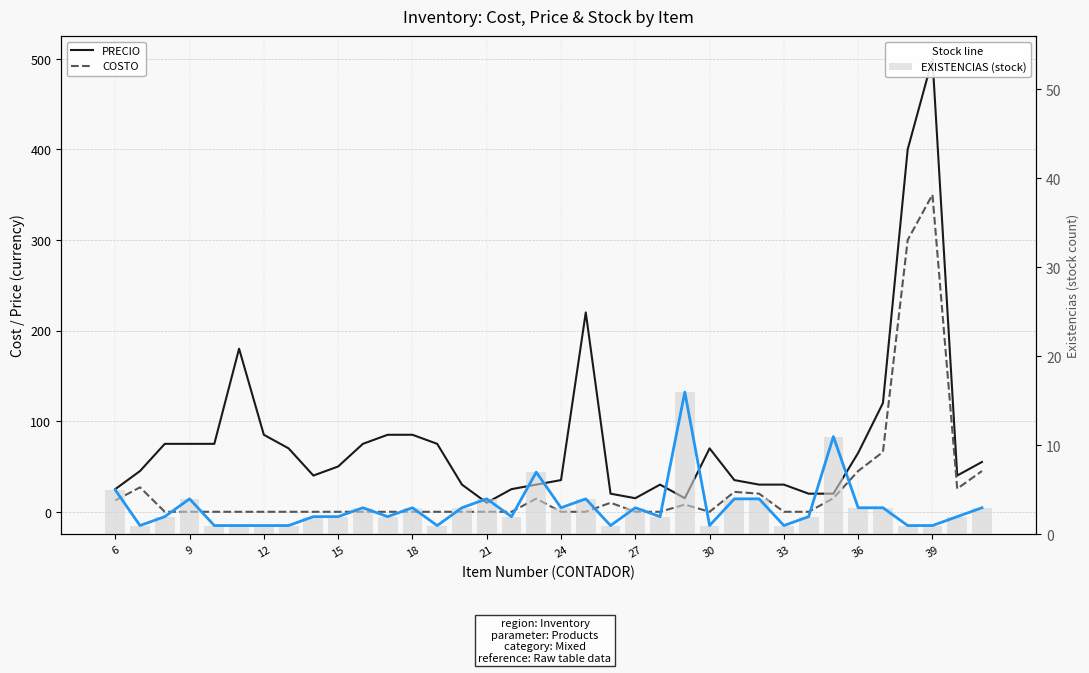

Reading left to right, list all the values displayed in this chart.

PRECIO: 25.0	45.0	75.0	75.0	75.0	180.0	85.0	70.0	40.0	50.0	75.0	85.0	85.0	75.0	30.0	10.0	25.0	30.0	35.0	220.0	20.0	15.0	30.0	15.0	70.0	35.0	30.0	30.0	20.0	20.0	65.0	120.0	400.0	500.0	40.0	55.0
COSTO: 12.5	27.0	0.0	0.0	0.0	0.0	0.0	0.0	0.0	0.0	0.0	0.0	0.0	0.0	0.0	0.0	0.0	14.5	0.0	0.0	10.0	0.0	0.0	8.0	0.0	22.0	20.0	0.0	0.0	15.0	45.0	66.0	300.0	350.0	25.5	45.0
EXISTENCIAS: 5.0	1.0	2.0	4.0	1.0	1.0	1.0	1.0	2.0	2.0	3.0	2.0	3.0	1.0	3.0	4.0	2.0	7.0	3.0	4.0	1.0	3.0	2.0	16.0	1.0	4.0	4.0	1.0	2.0	11.0	3.0	3.0	1.0	1.0	2.0	3.0
EXISTENCIAS (stock): 5.0	1.0	2.0	4.0	1.0	1.0	1.0	1.0	2.0	2.0	3.0	2.0	3.0	1.0	3.0	4.0	2.0	7.0	3.0	4.0	1.0	3.0	2.0	16.0	1.0	4.0	4.0	1.0	2.0	11.0	3.0	3.0	1.0	1.0	2.0	3.0